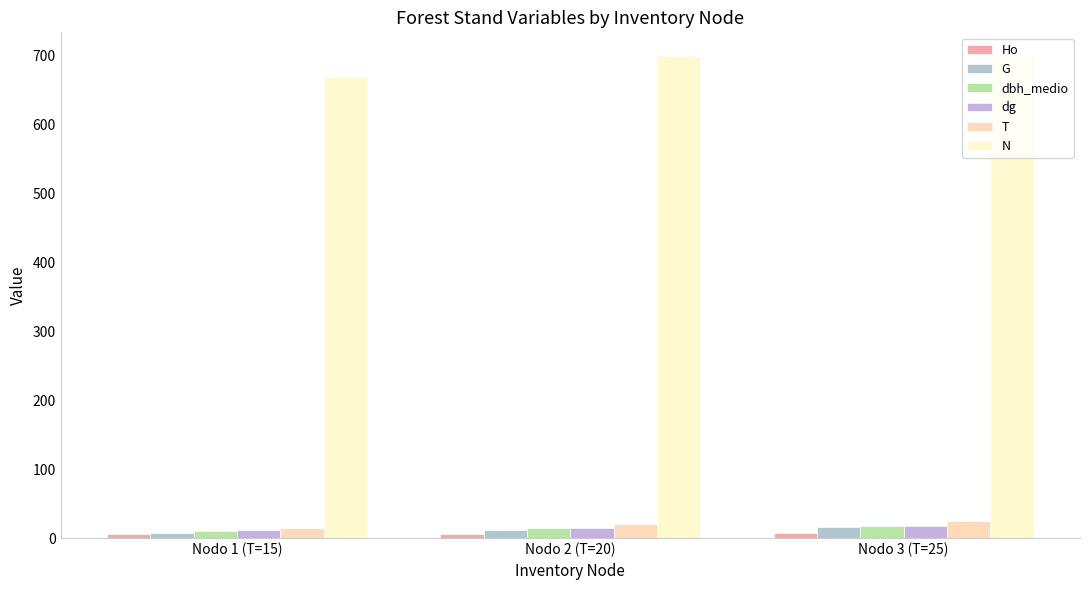

True or false: N has a value of 698.4 at Nodo 2 (T=20).

True